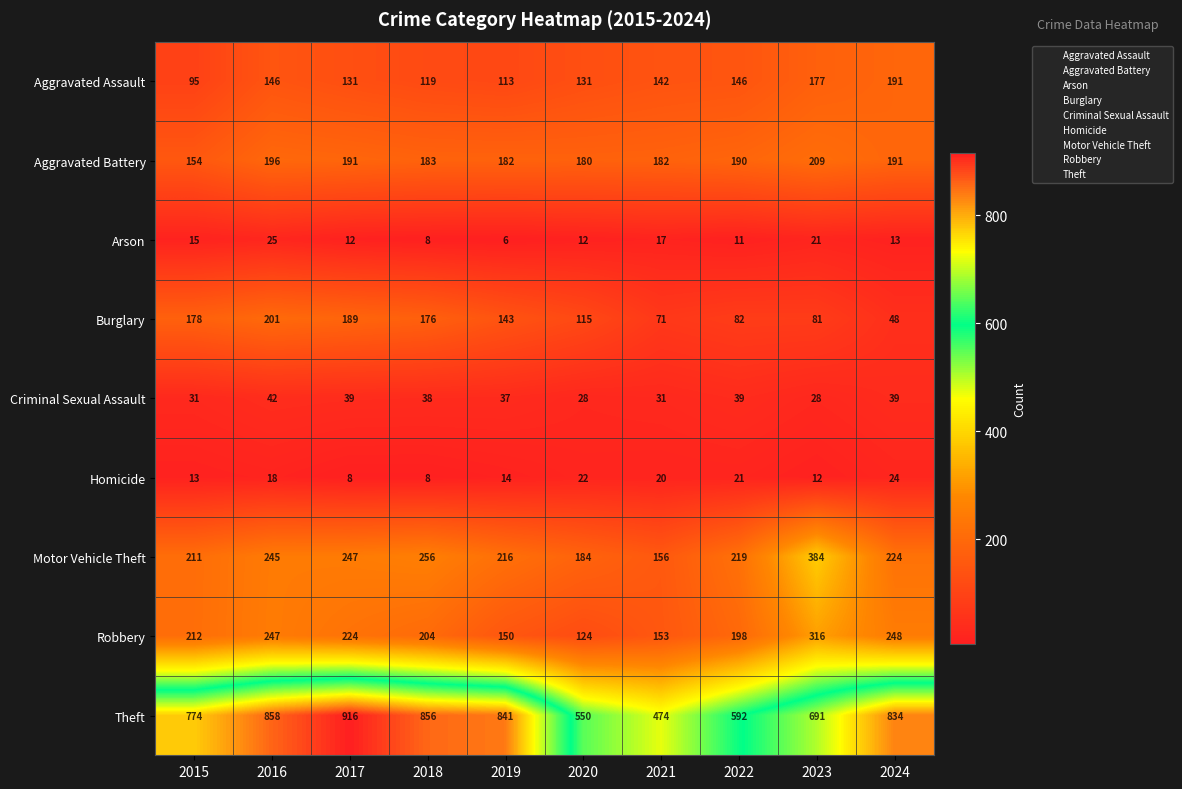

At which category is the sum across all series the highest?

2016